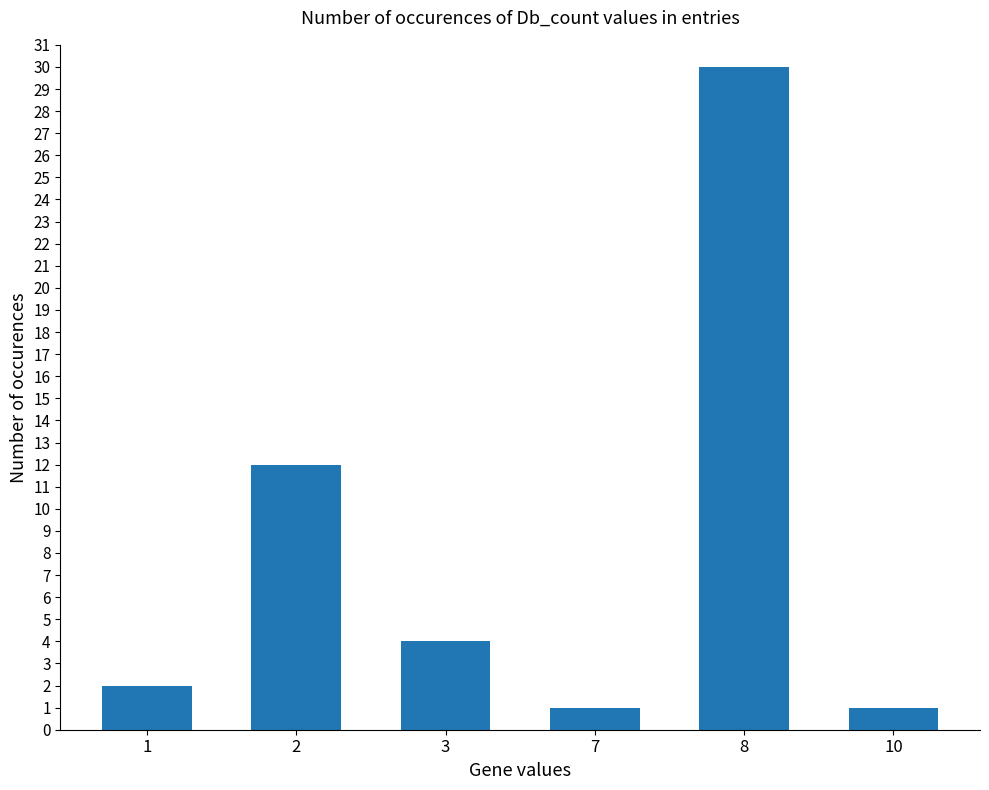

Reading left to right, transcribe all the data shown in this chart.

1=2	2=12	3=4	7=1	8=30	10=1